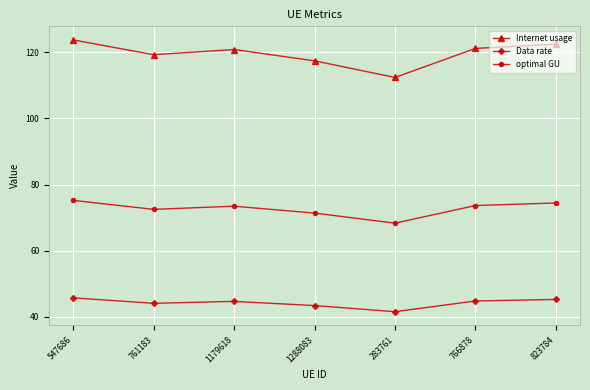

The Data rate series shows 41.5 at 283761. True or false?

True